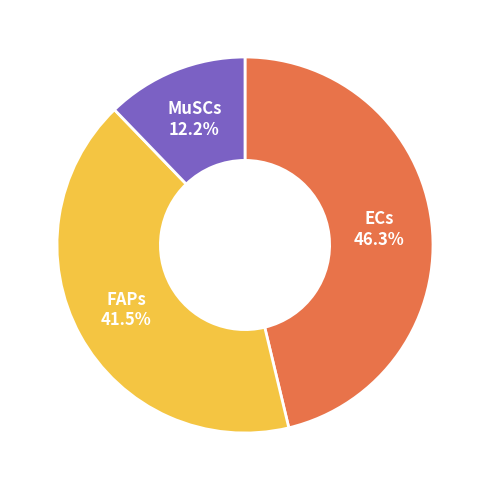

Is there any slice that represents more than half of the pie?

No